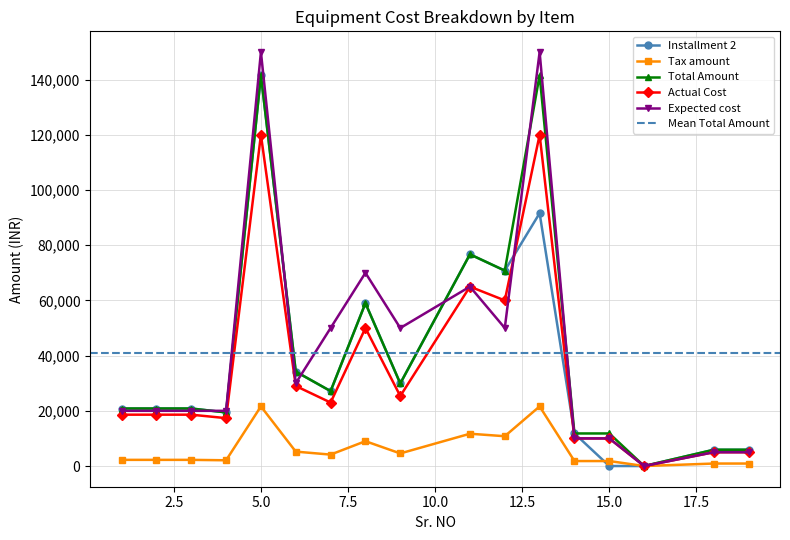

Reading left to right, what are all the values shown in this chart?

Installment 2: 20838.7	20838.7	20838.7	19427.5	141600.0	34220.0	27140.0	59000.0	29913.0	76700.0	70800.0	91600.0	11800.0	0.0	0.0	5900.0	5900.0
Tax amount: 2232.7	2232.7	2232.7	2081.5	21600.0	5220.0	4140.0	9000.0	4563.0	11700.0	10800.0	21600.0	1800.0	1800.0	0.0	900.0	900.0
Total Amount: 20838.7	20838.7	20838.7	19427.5	141600.0	34220.0	27140.0	59000.0	29913.0	76700.0	70800.0	141600.0	11800.0	11800.0	0.0	5900.0	5900.0
Actual Cost: 18606.0	18606.0	18606.0	17346.0	120000.0	29000.0	23000.0	50000.0	25350.0	65000.0	60000.0	120000.0	10000.0	10000.0	0.0	5000.0	5000.0
Expected cost: 20000.0	20000.0	20000.0	20000.0	150000.0	30000.0	50000.0	70000.0	50000.0	65000.0	50000.0	150000.0	10000.0	10000.0	0.0	5000.0	5000.0